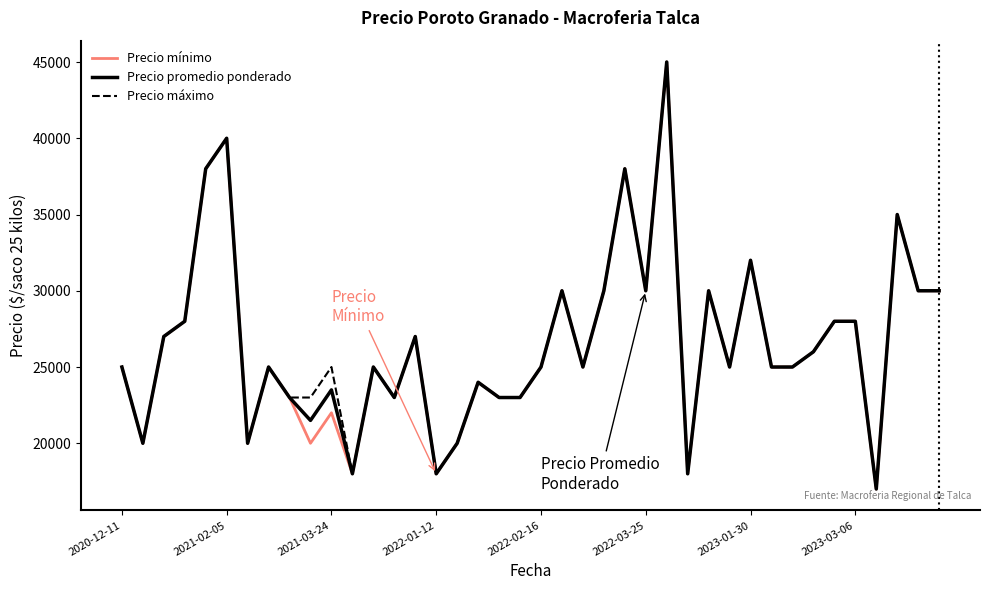

What position from the left is 2022-02-16?

5